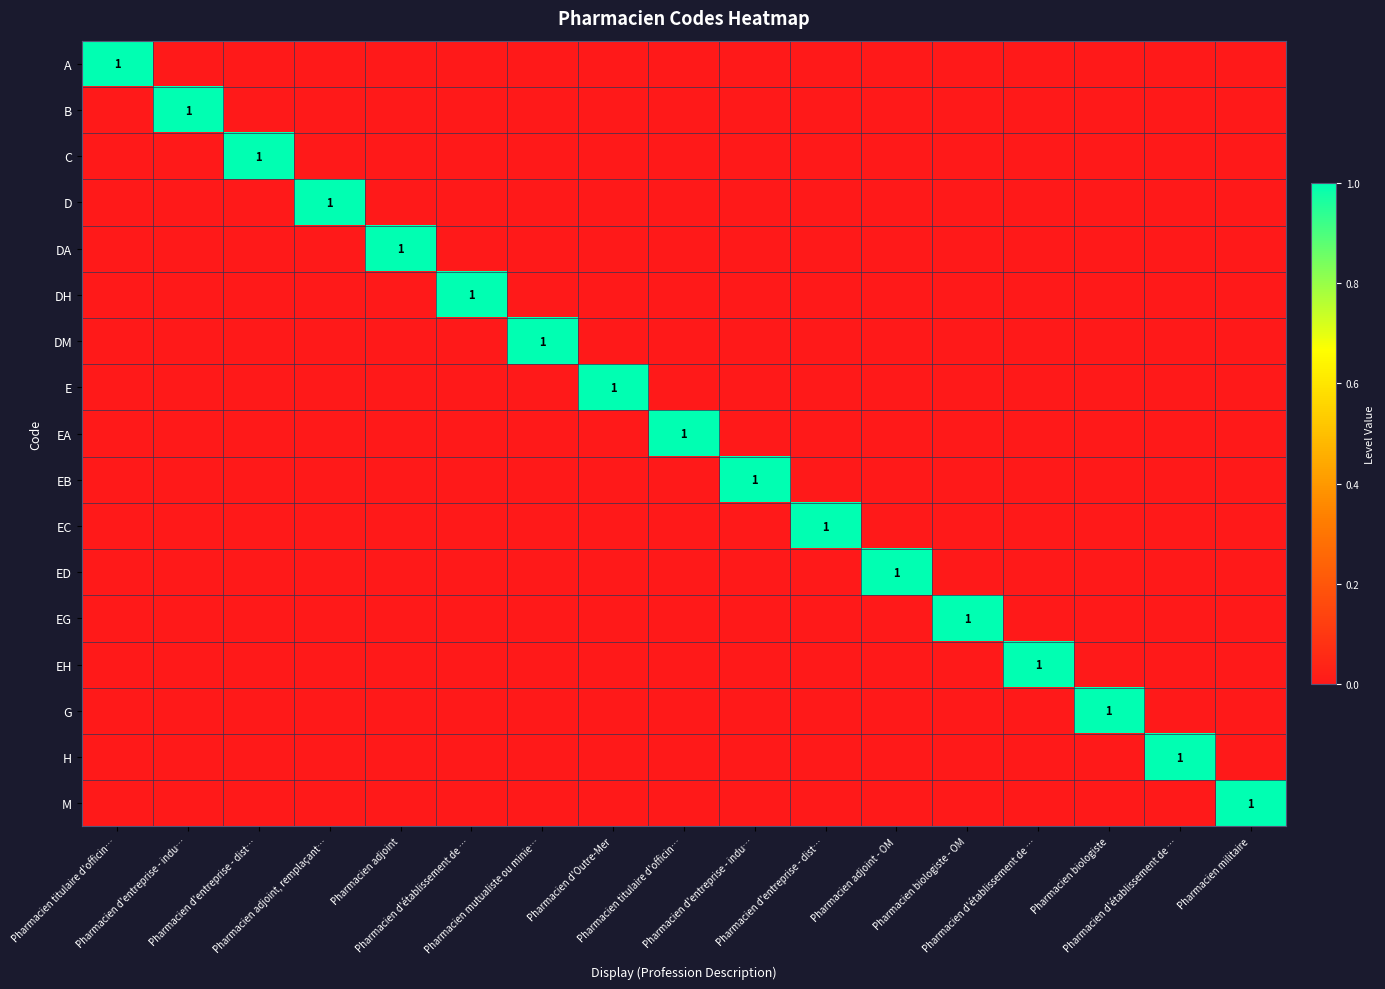

How many G values are between 0 and 1?

17